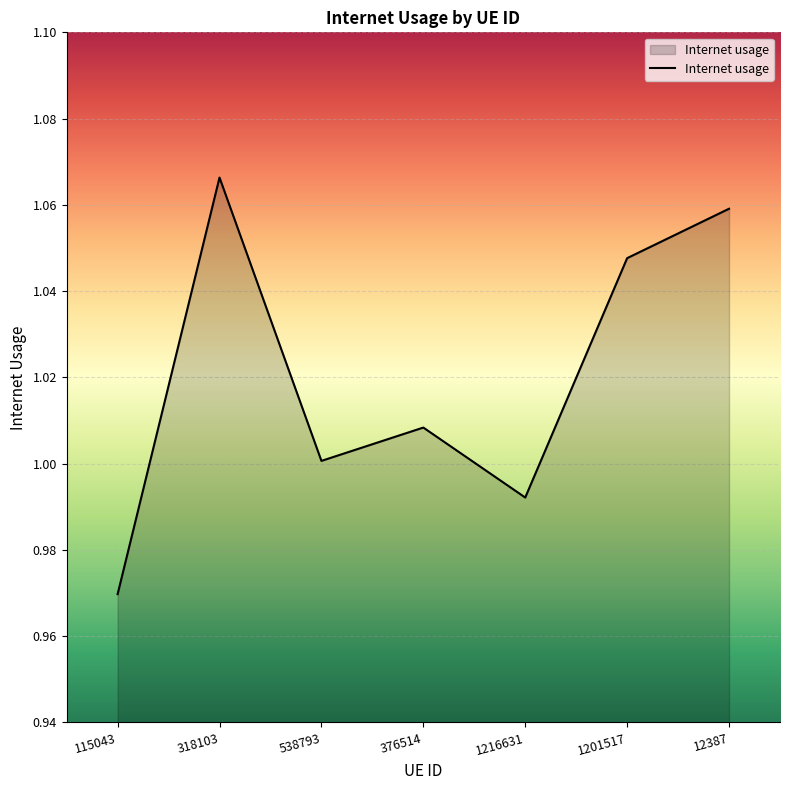

What is the sum of the values at 318103 and 12387?

2.1